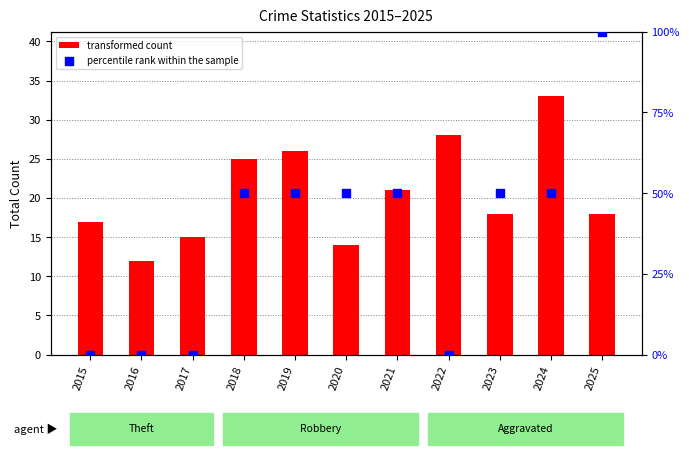

Which series has the widest spread of Y values?

percentile rank within the sample